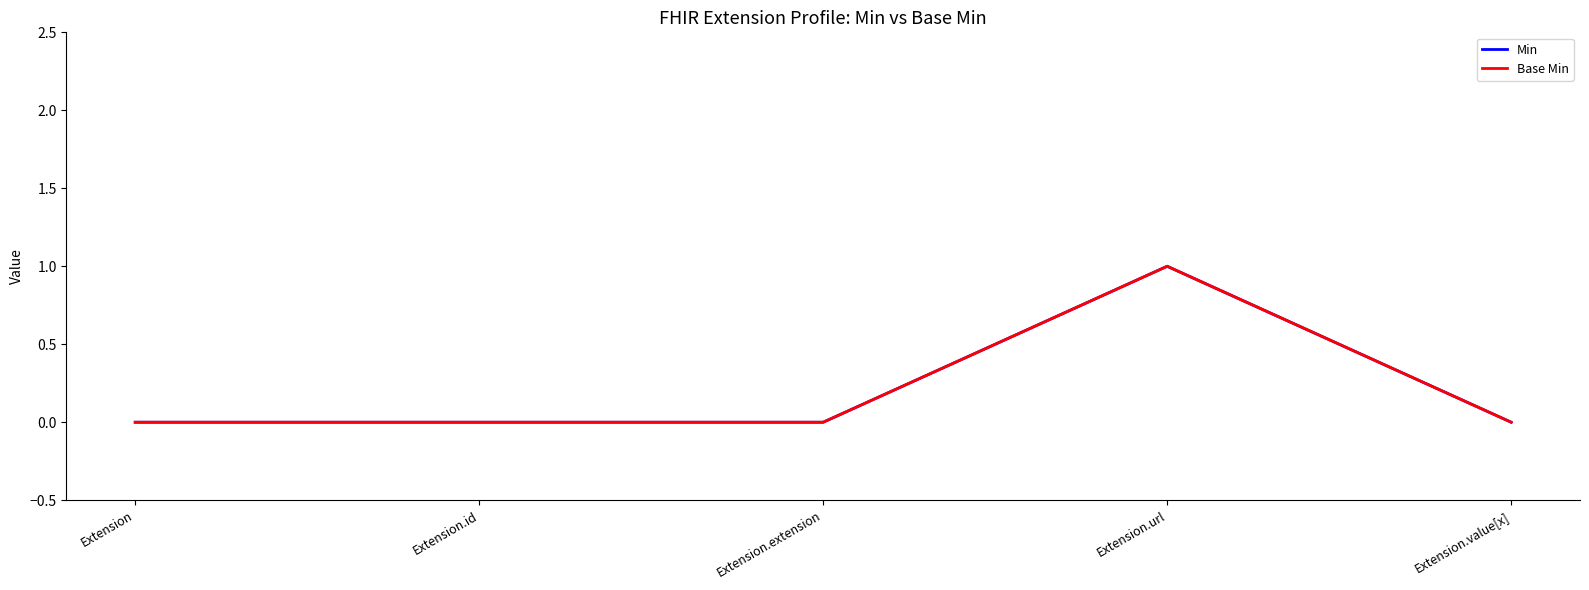

List the labels in order of Min value, smallest first.

Extension, Extension.id, Extension.extension, Extension.value[x], Extension.url